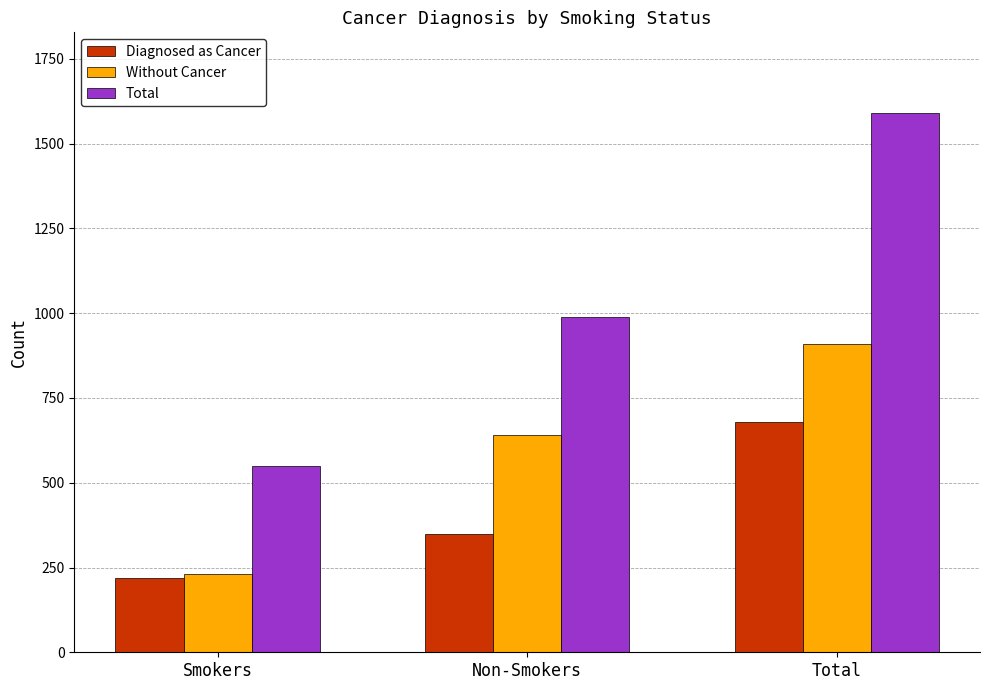

Read the Diagnosed as Cancer value at Non-Smokers.

350